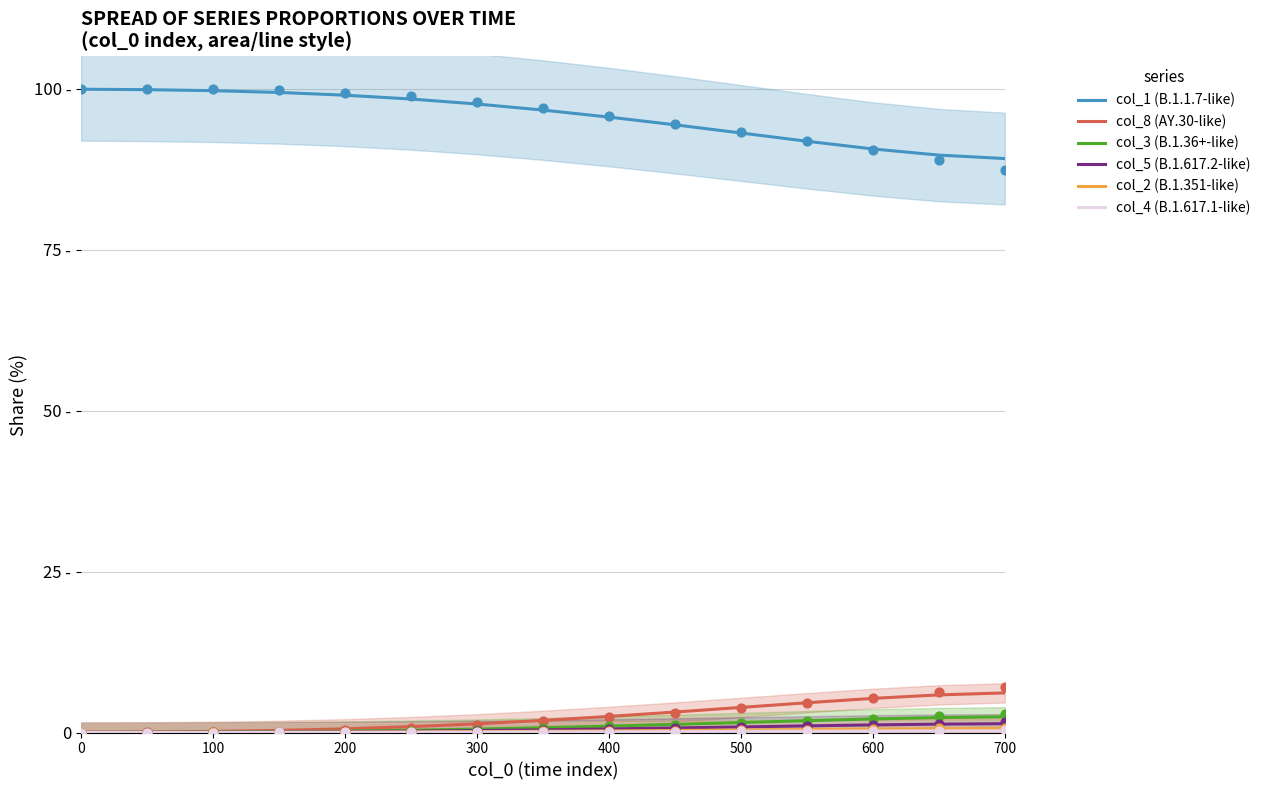

Which series has the largest total across all categories?

col_1 (B.1.1.7-like)